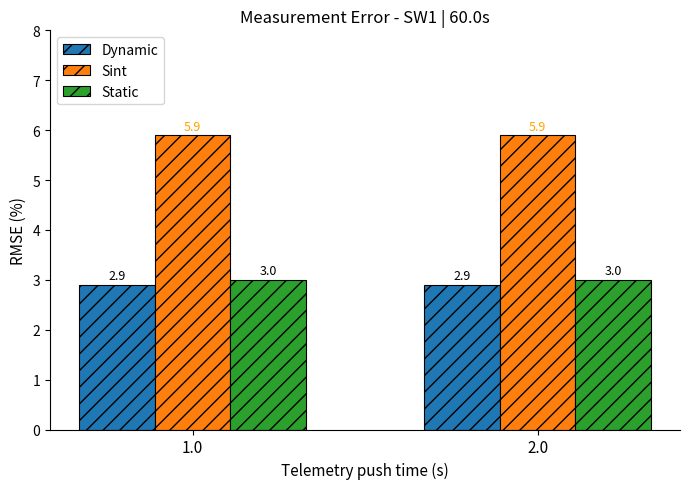

What are all the series names shown in the legend?

Dynamic, Sint, Static